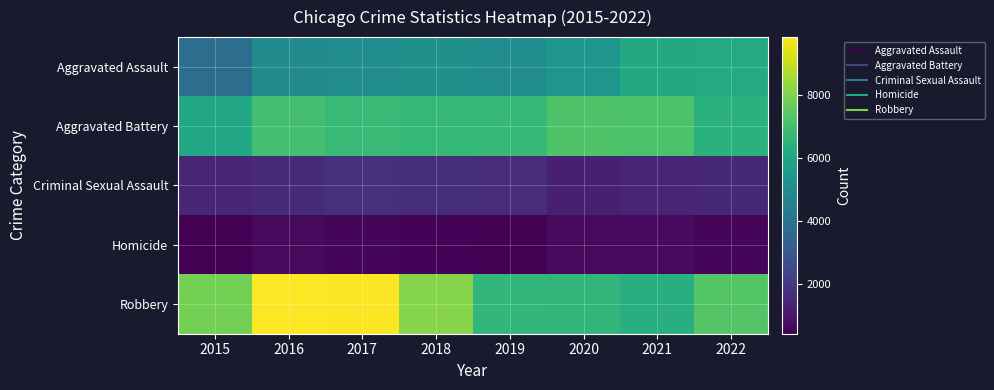

Which series has the largest total across all categories?

Robbery